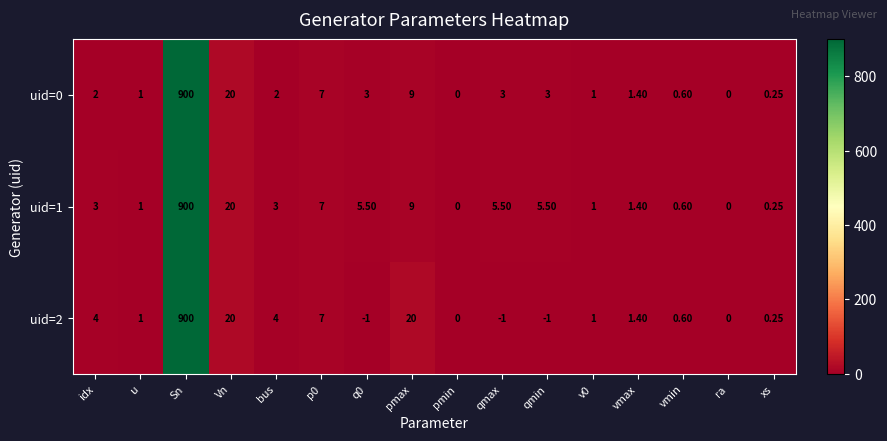

What is the total value across all series at vmax?

4.2